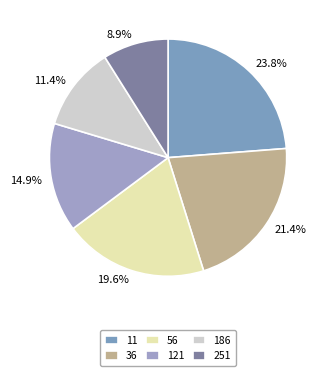

How many segments does this pie chart have?

6